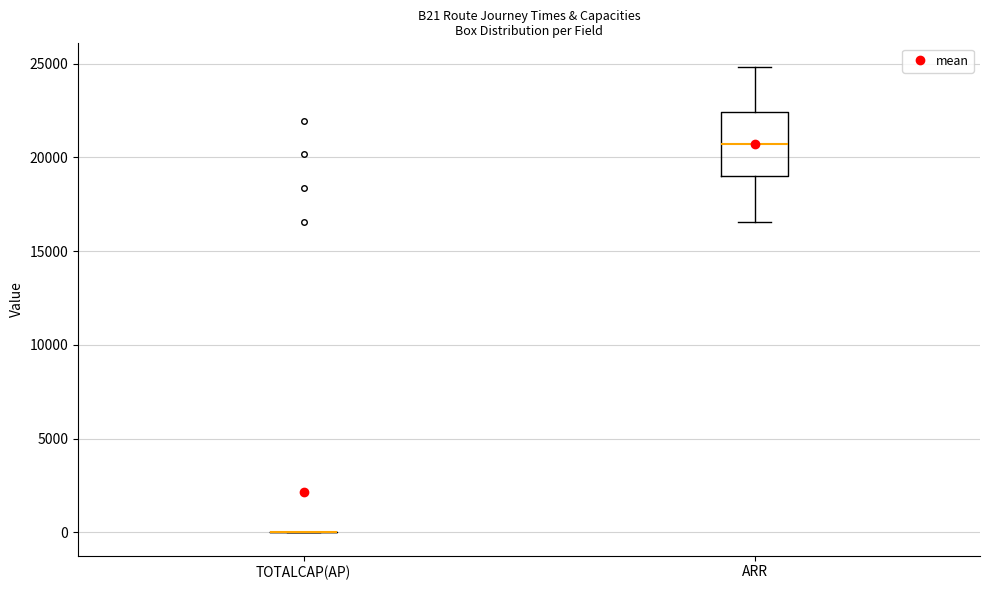

Reading left to right, read every box against the y-axis: the position of its median line, the range the box covers, and the ends of its whiskers. The values are not printed on the chart, so give them approximately, as read against the axis.

TOTALCAP(AP): box collapsed to a line at 0, whiskers 0 to 0
ARR: median 20500, box 19000 to 22500, whiskers 16500 to 25000